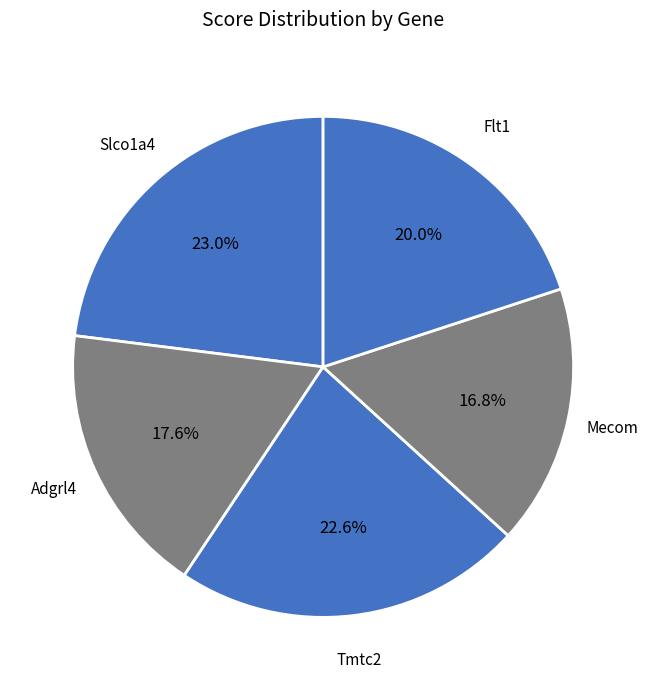

To the nearest percent, what portion does Slco1a4 represent?

23%